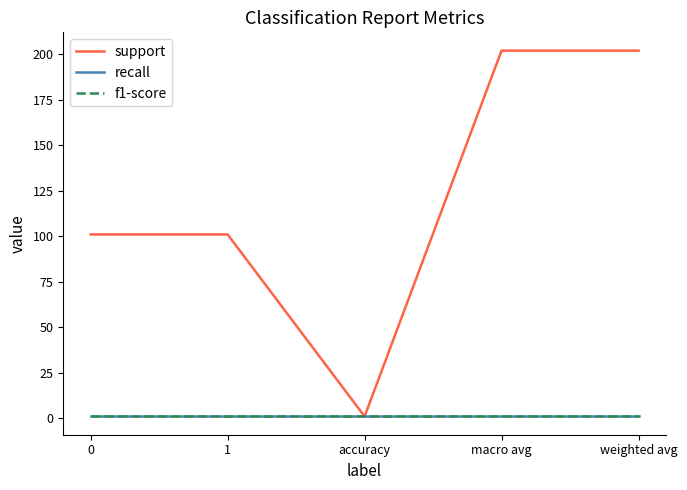

True or false: f1-score has more than 2 points higher than both neighbors.

False